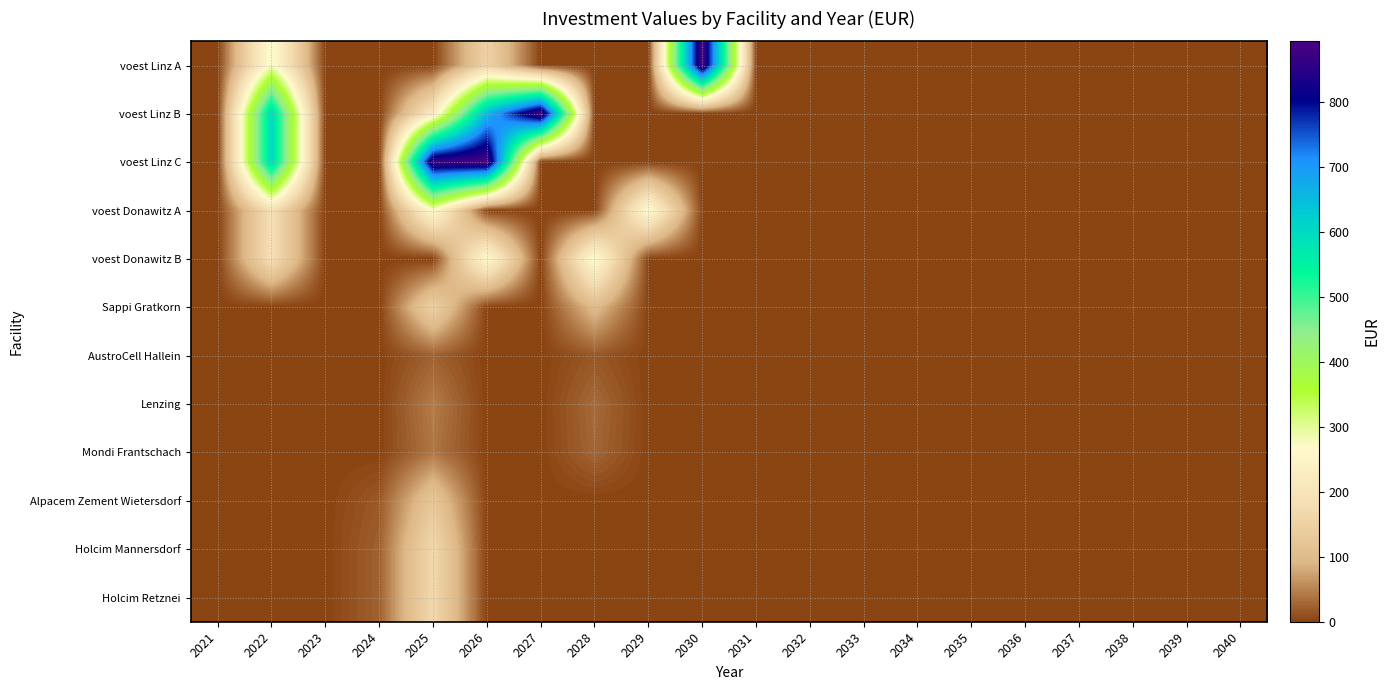

Is the value of voest Donawitz B at 2022 greater than the value of Holcim Mannersdorf at 2036?

Yes